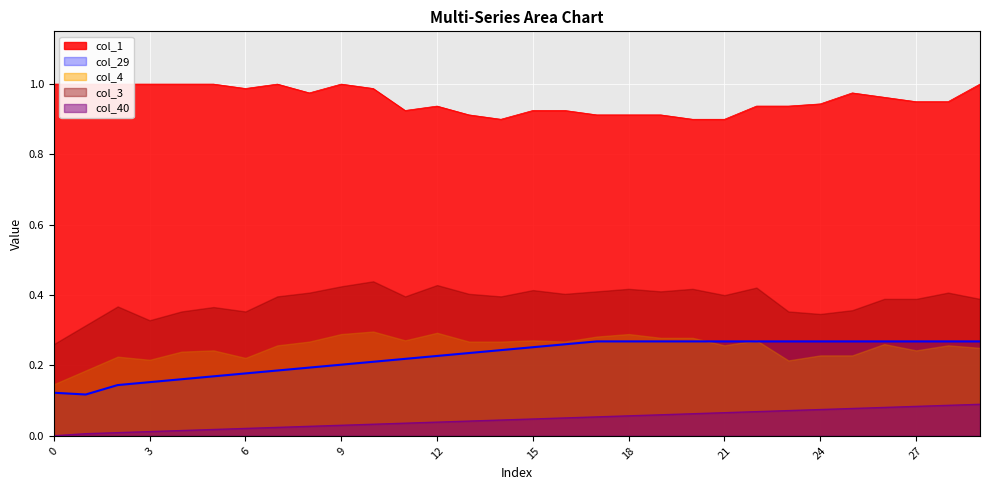

True or false: col_1 and col_40 intersect in this chart.

False